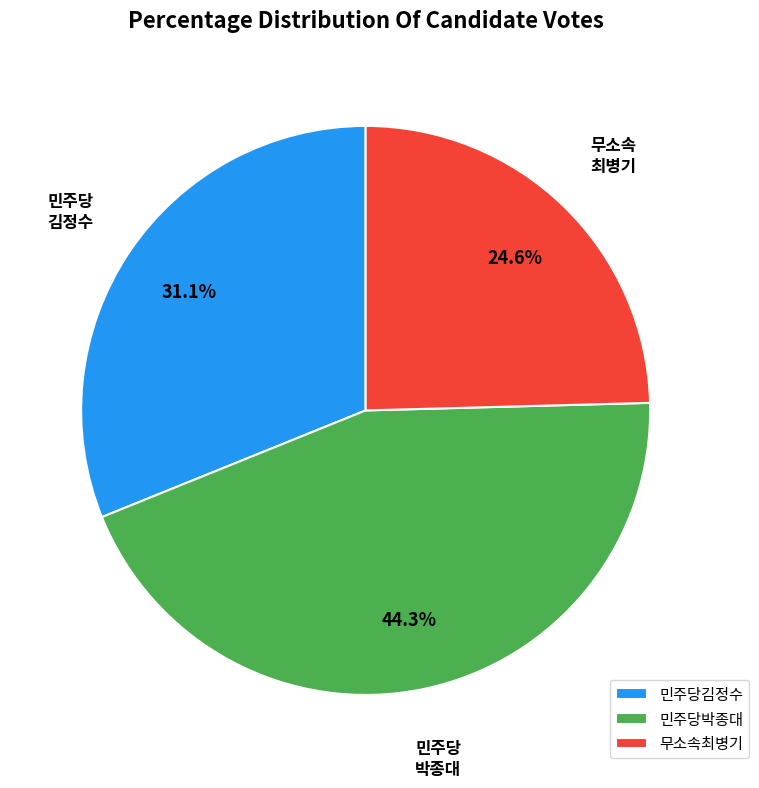

How many slices are in this pie chart?

3